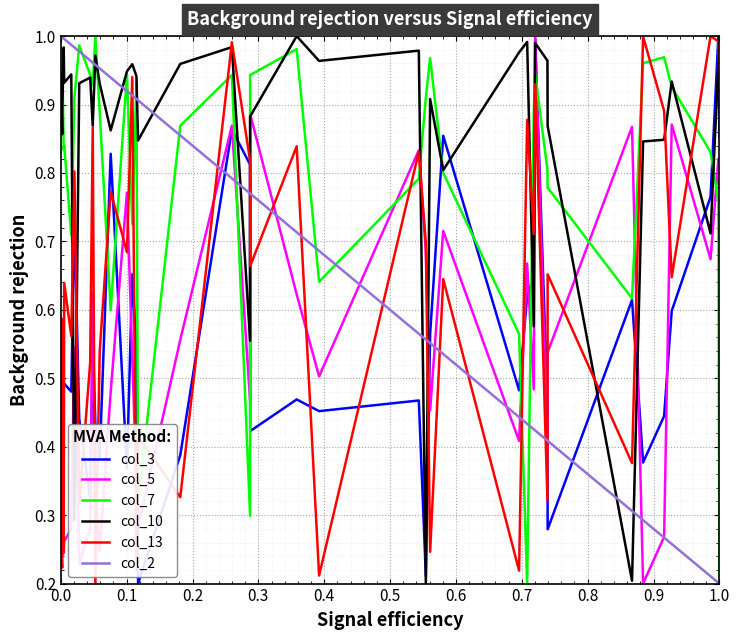

In col_7, how many points are higher than both neighbors (excluding endpoints)?

11